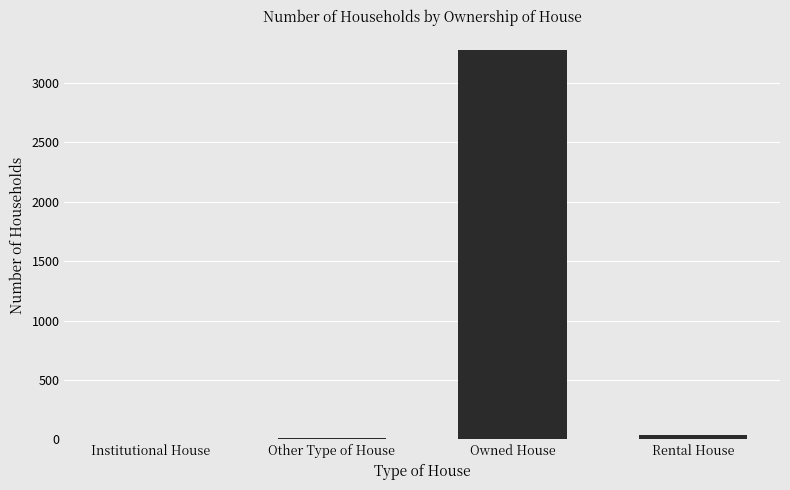

Is it true that the value at Other Type of House is 15?

True